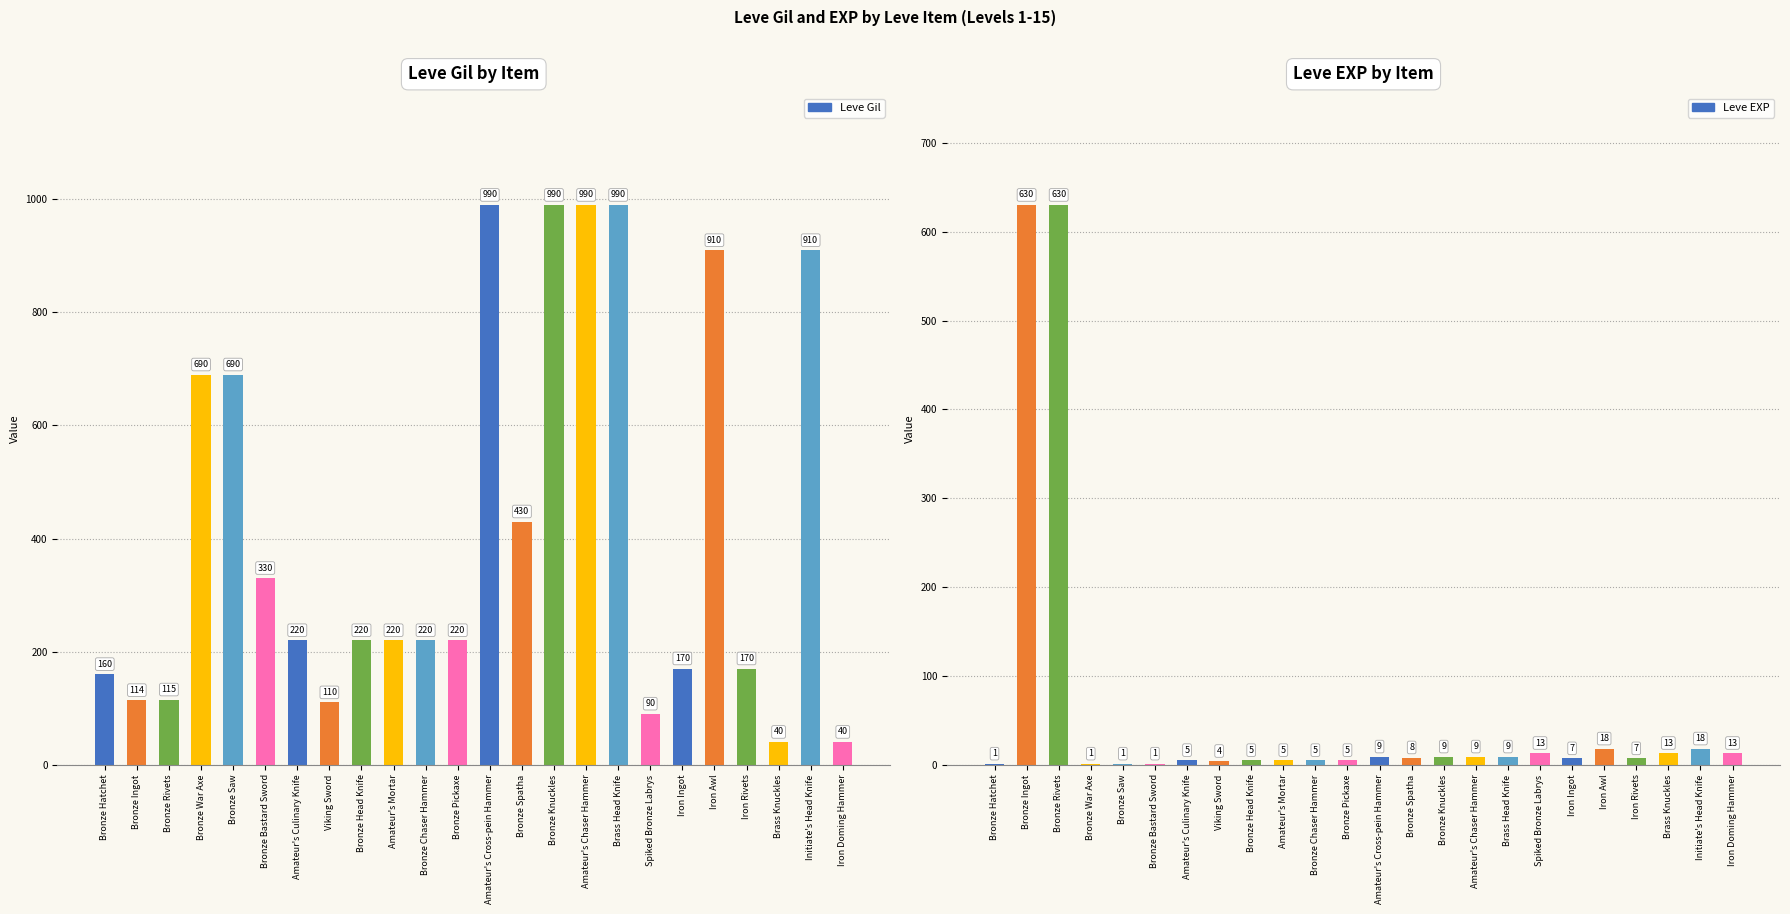

Reading left to right, list all the values displayed in this chart.

Leve Gil: 160	114	115	690	690	330	220	110	220	220	220	220	990	430	990	990	990	90	170	910	170	40	910	40
Leve EXP: 1	630	630	1	1	1	5	4	5	5	5	5	9	8	9	9	9	13	7	18	7	13	18	13